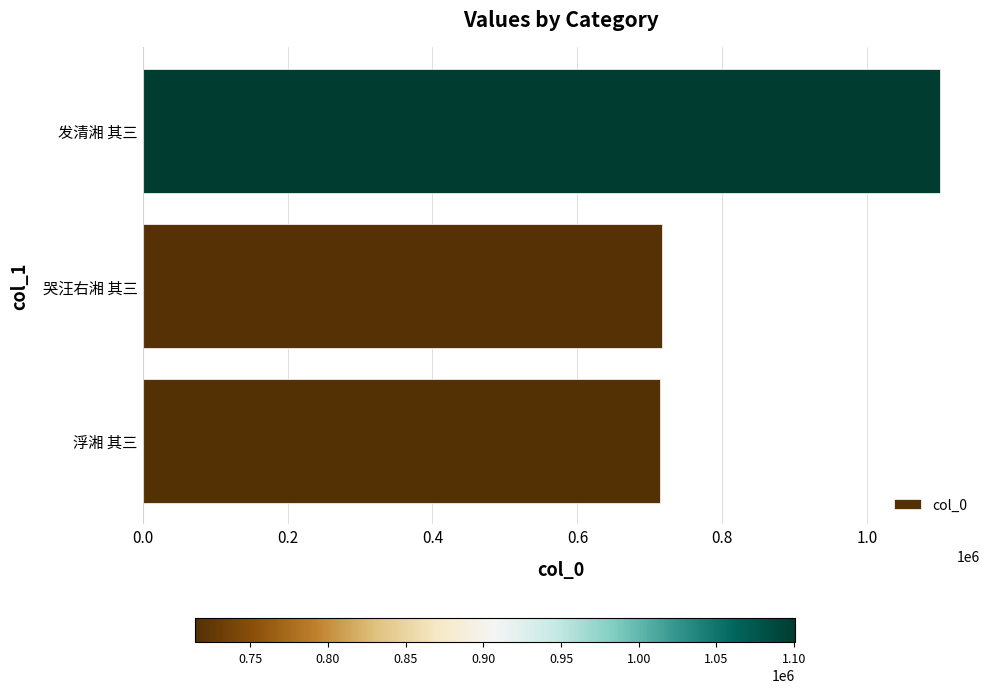

At which label is the value closest to 907517?

哭汪右湘 其三